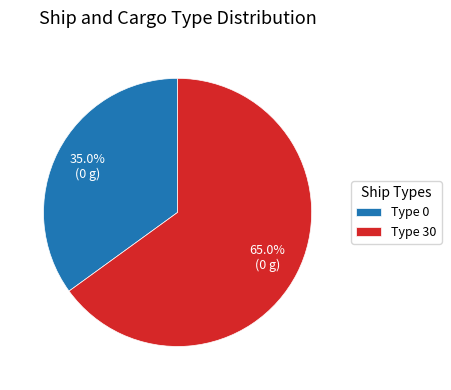

How much of the chart is everything except Type 30?

35.0%